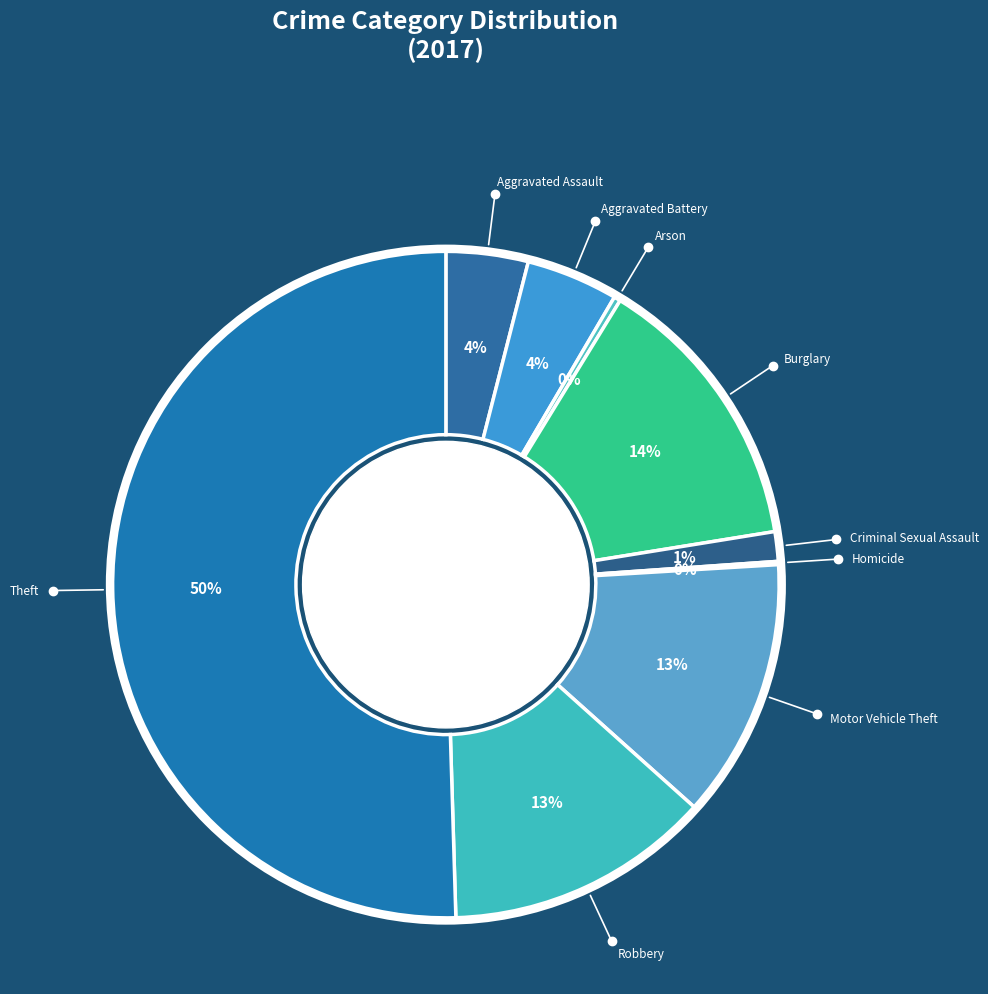

To the nearest percent, what is the average slice percentage?

11%